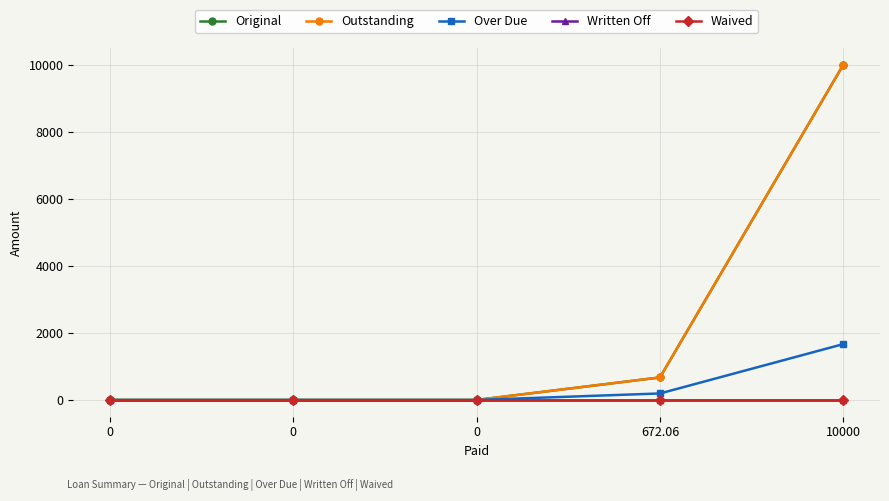

Does the chart have visible grid lines?

Yes